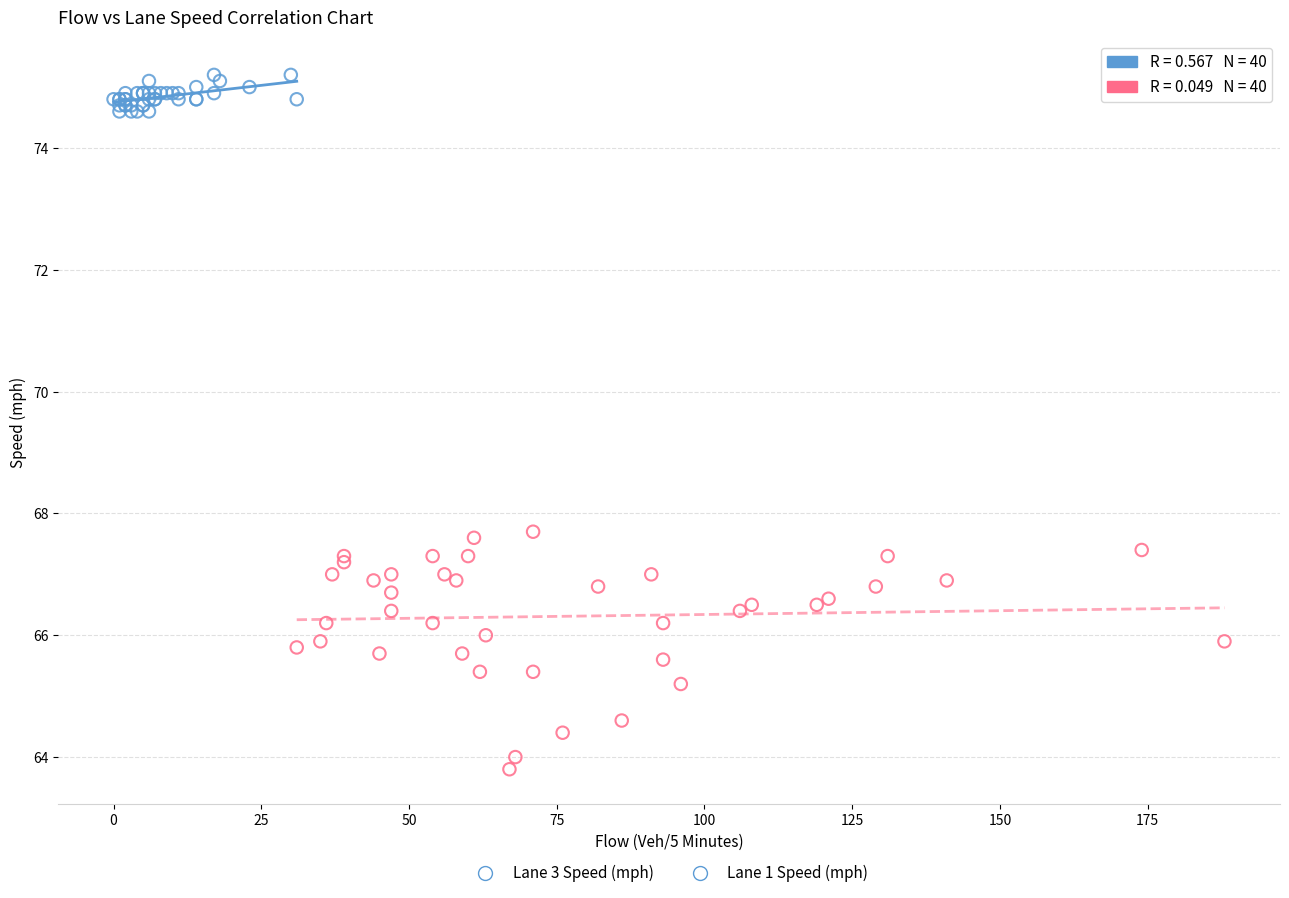

Which series has the largest Y range (max minus min)?

Lane 3 Speed (mph)